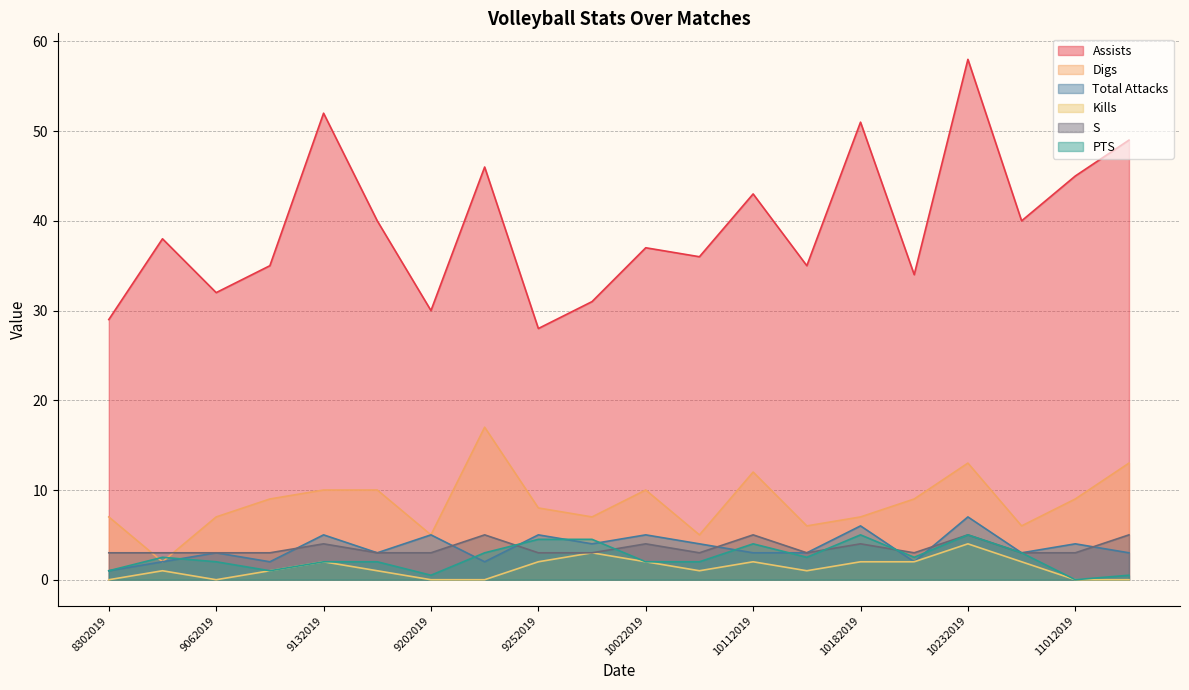

In Assists, how many points are higher than both neighbors (excluding endpoints)?

7